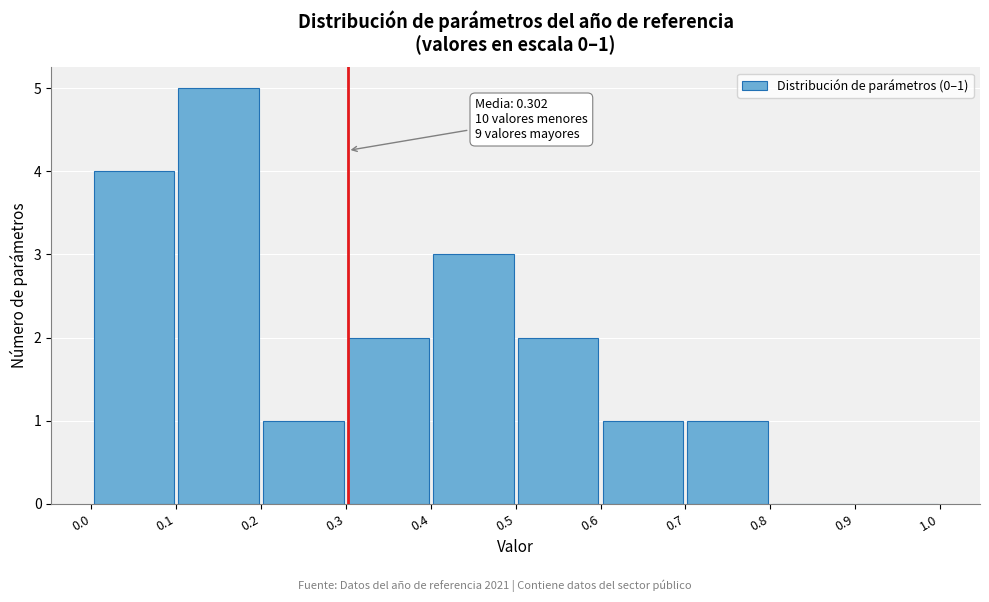

Which range on the x-axis has the tallest bar?

0.1 to 0.2